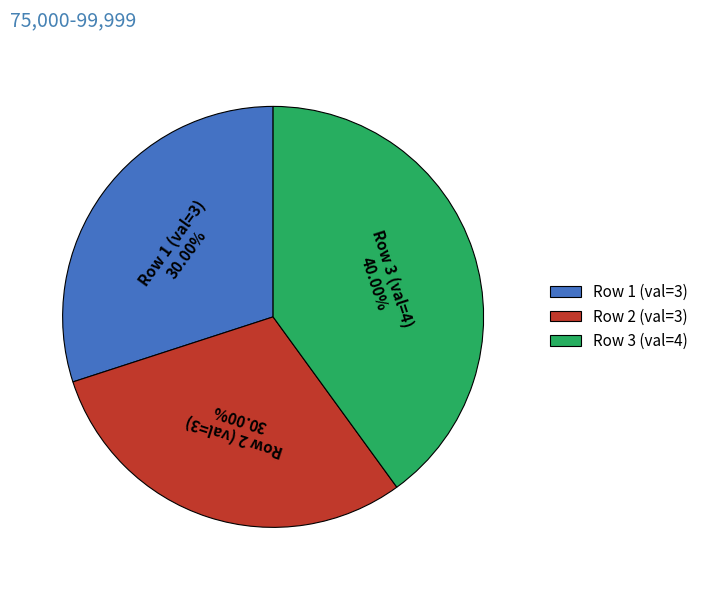

Is the sum of Row 2 (val=3) and Row 1 (val=3) greater than half?

Yes